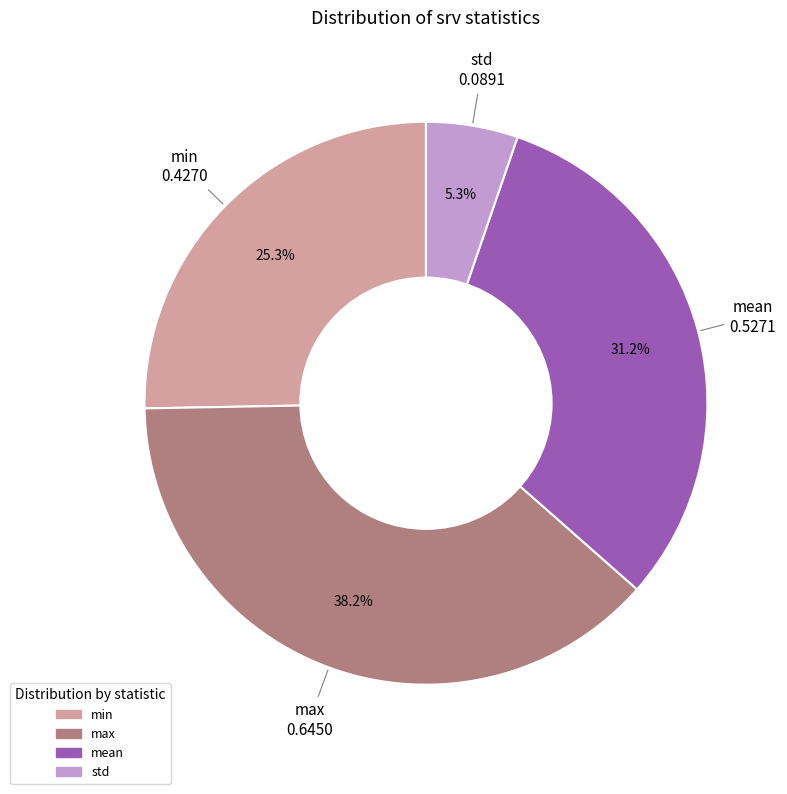

Does max account for over 50% of the chart?

No